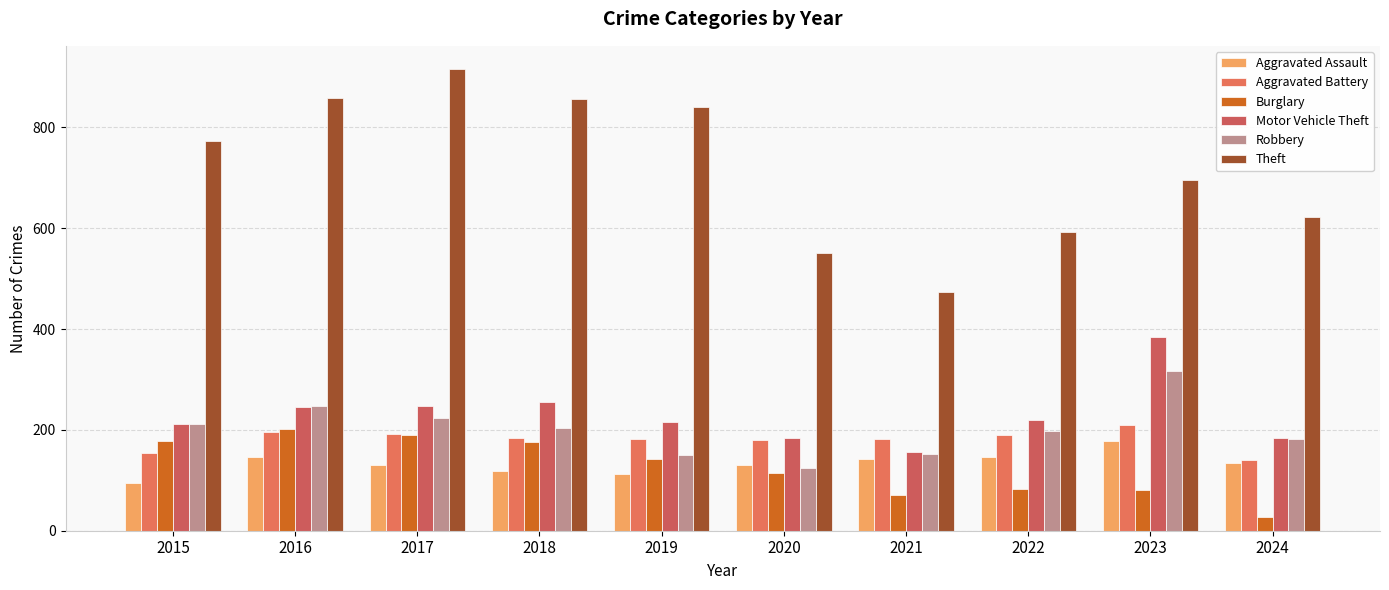

List the labels in order of Aggravated Assault value, largest first.

2023, 2016, 2022, 2021, 2024, 2017, 2020, 2018, 2019, 2015